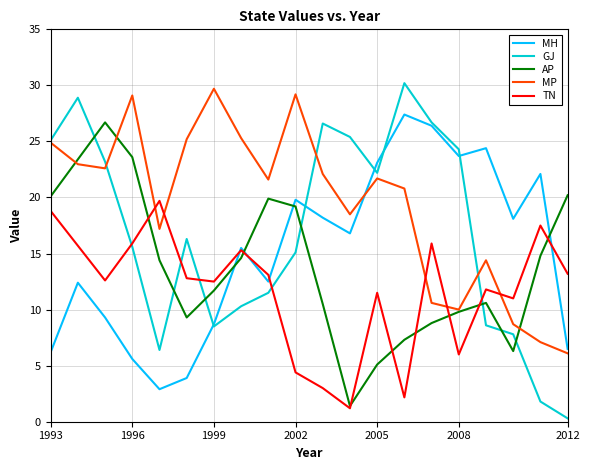

In GJ, how many points are higher than both neighbors (excluding endpoints)?

4